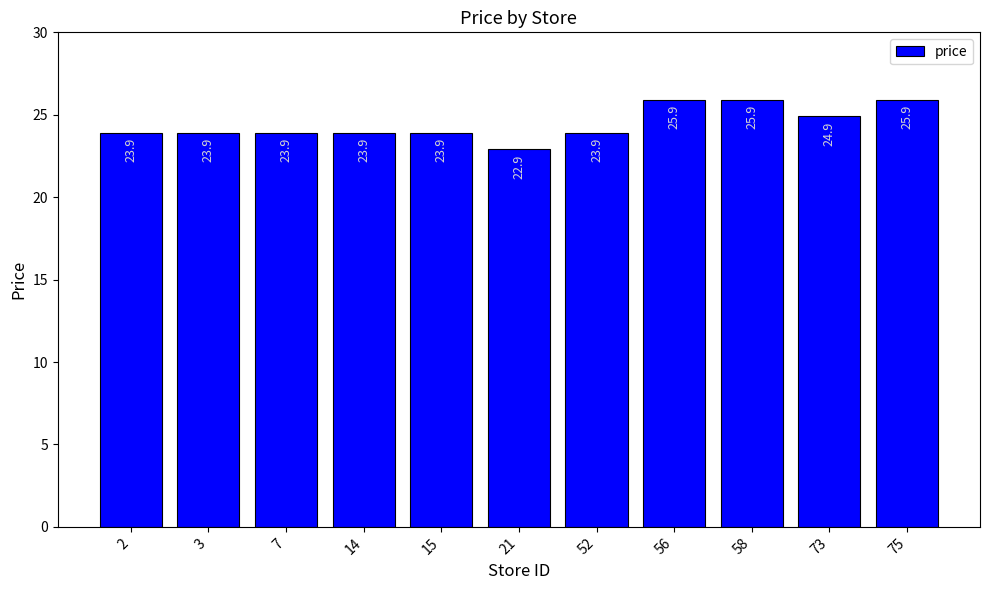

Which has a higher value, 2 or 56?

56